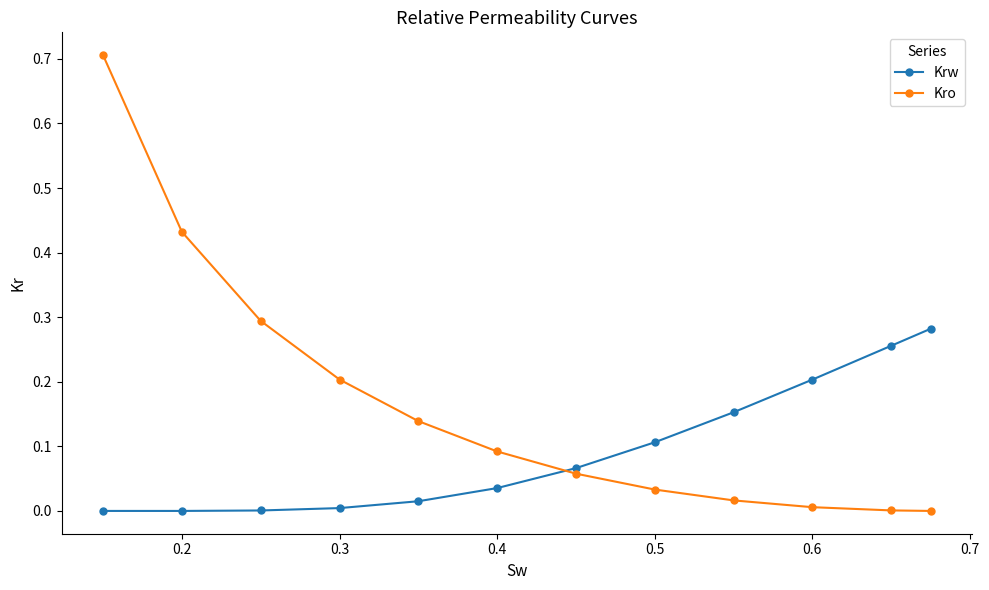

Rank the series by their maximum value, from highest to lowest.

Kro, Krw